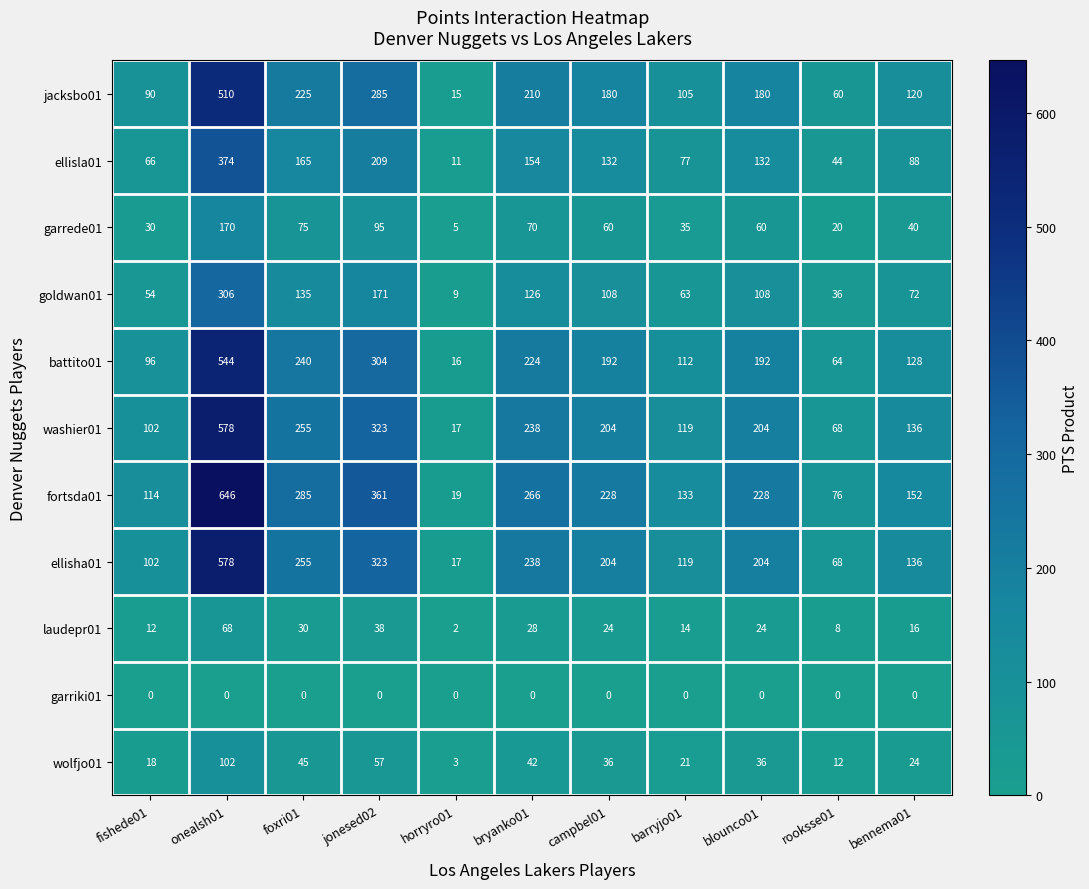

What is the spread (max minus min) of values at onealsh01?

646